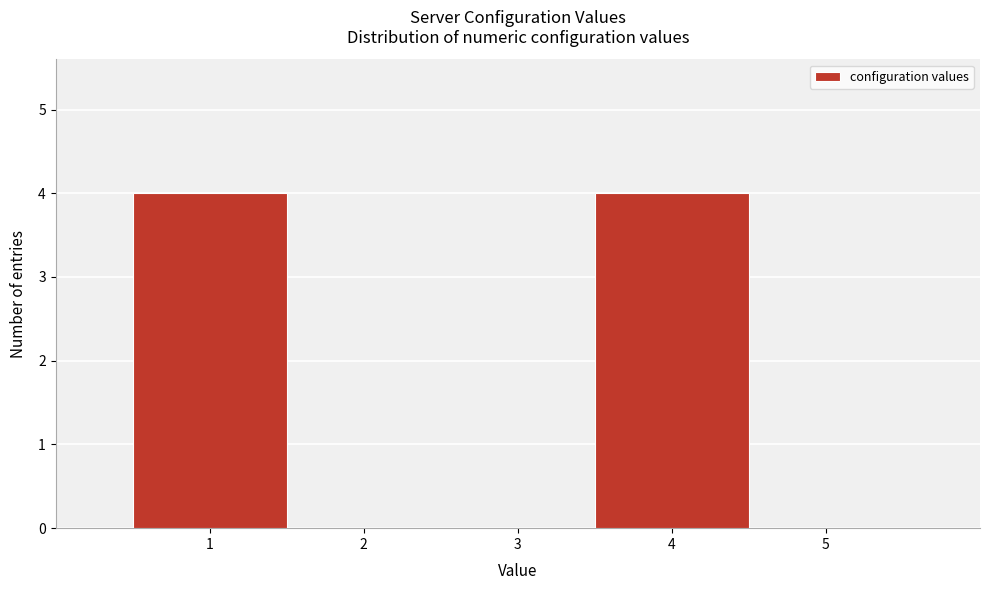

Reading left to right, list every bar in this chart as the range it spans on the x-axis followed by its height. The values are not printed on the chart, so give them approximately, as read against the axis.

0.5 to 1.5: 4
1.5 to 2.5: 0
2.5 to 3.5: 0
3.5 to 4.5: 4
4.5 to 5.5: 0